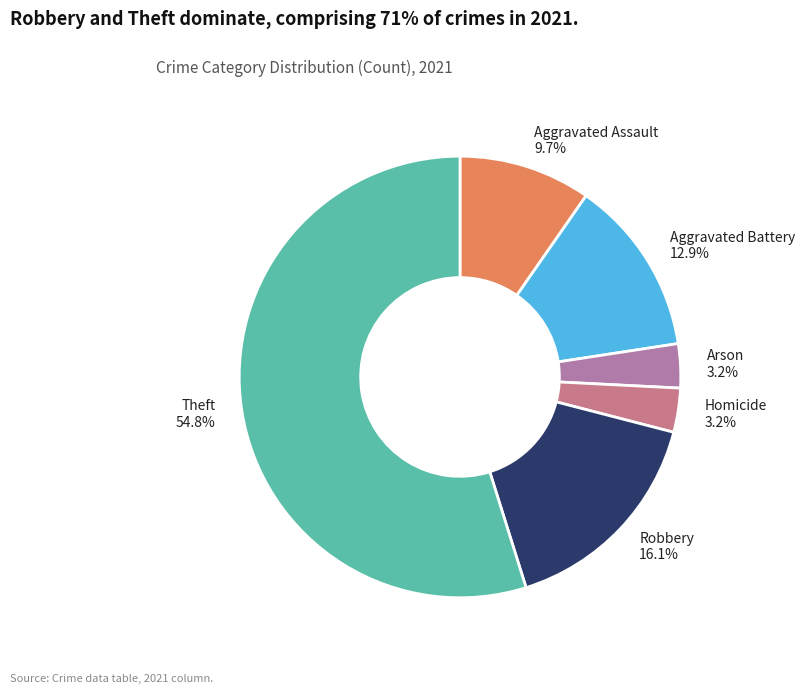

What is the ratio of the value at Homicide to the value at Arson?

1.0